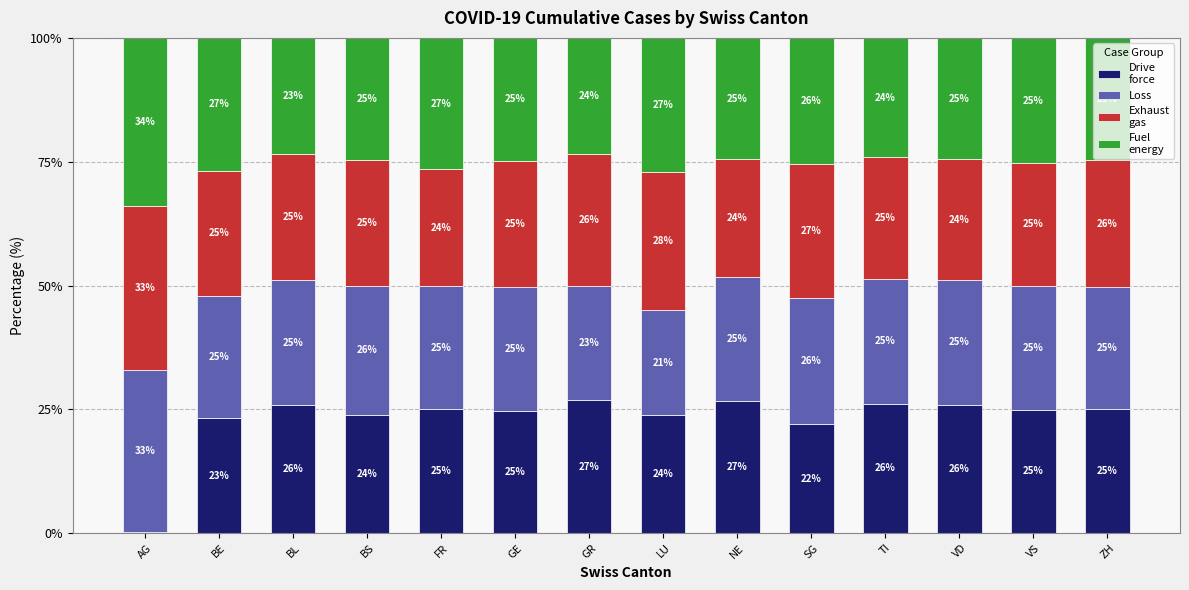

What is the total value across all series at AG?

100.0